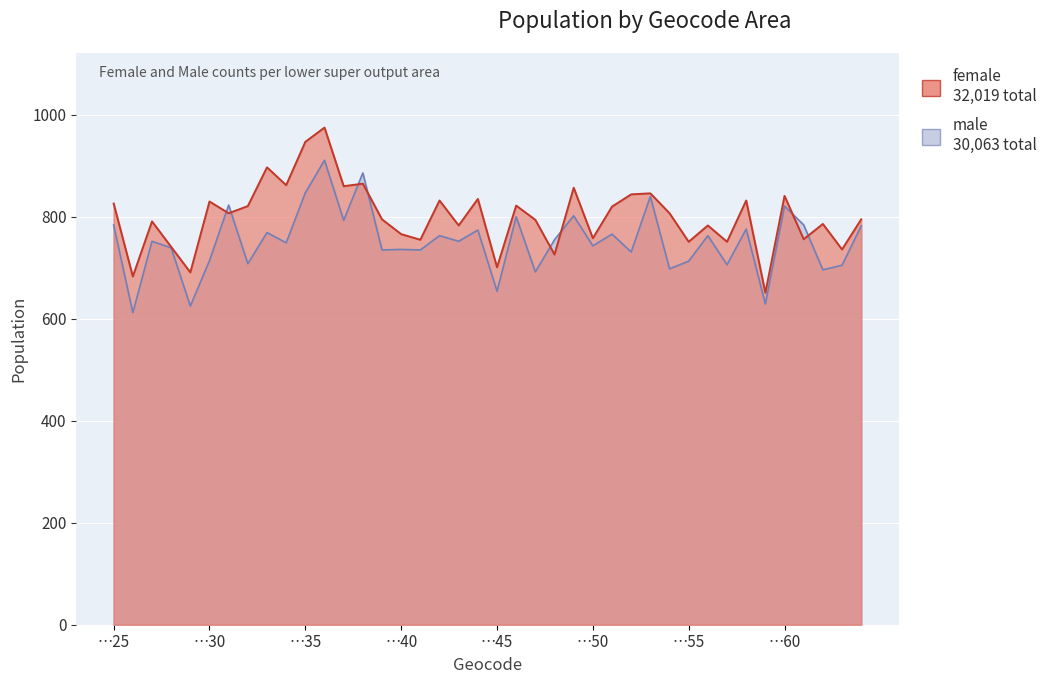

What is the sum of all male values?

30063